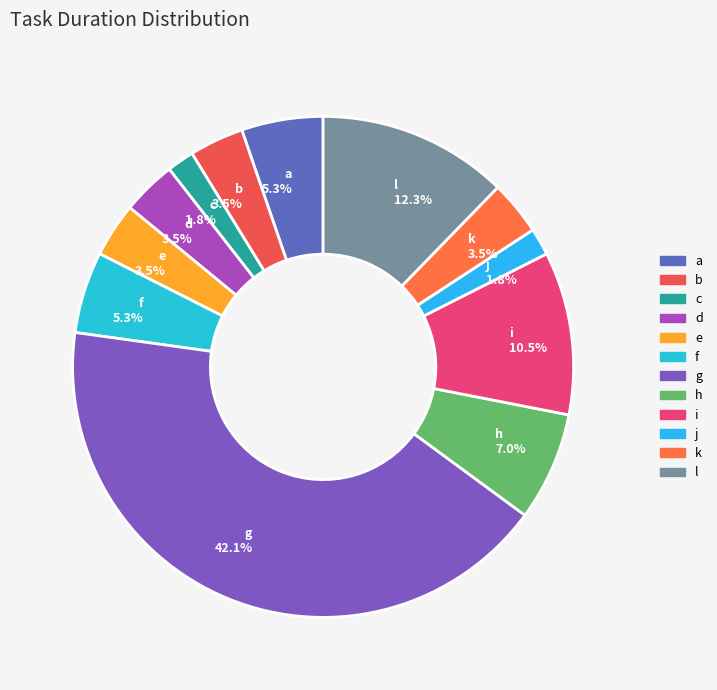

What is the ratio of the value at f to the value at a?

1.0